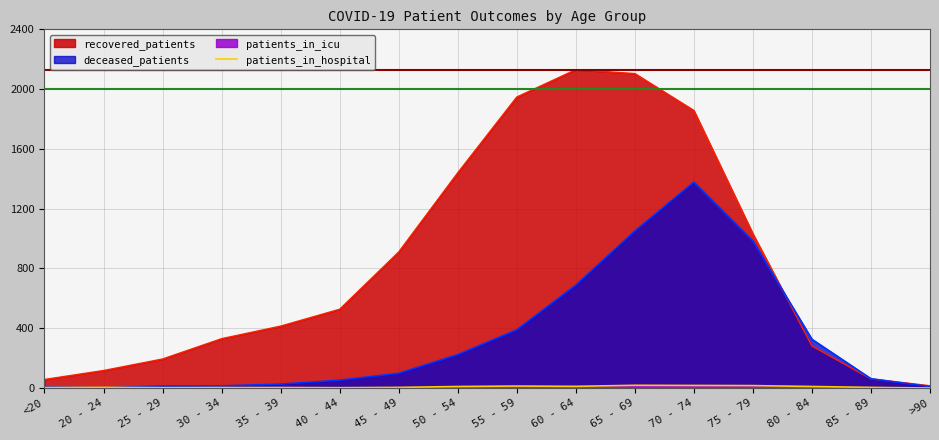

The value at 60 - 64 is 16. True or false?

False